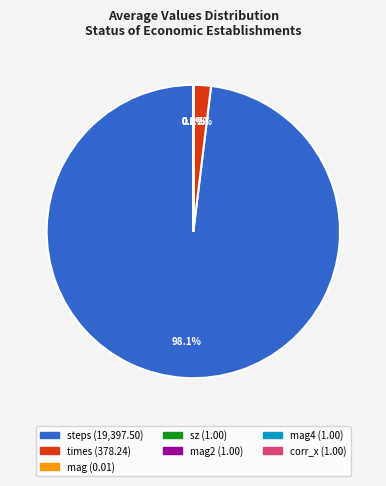

Is there a majority slice in this chart?

Yes